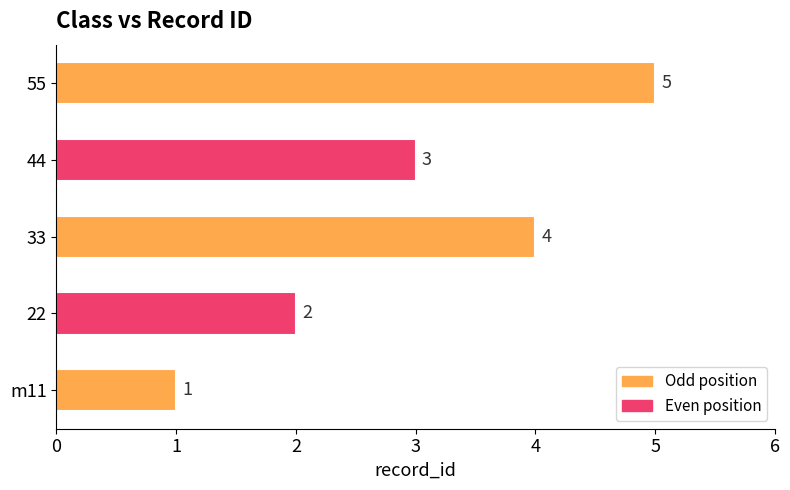

What is the minimum value shown in the chart?

1